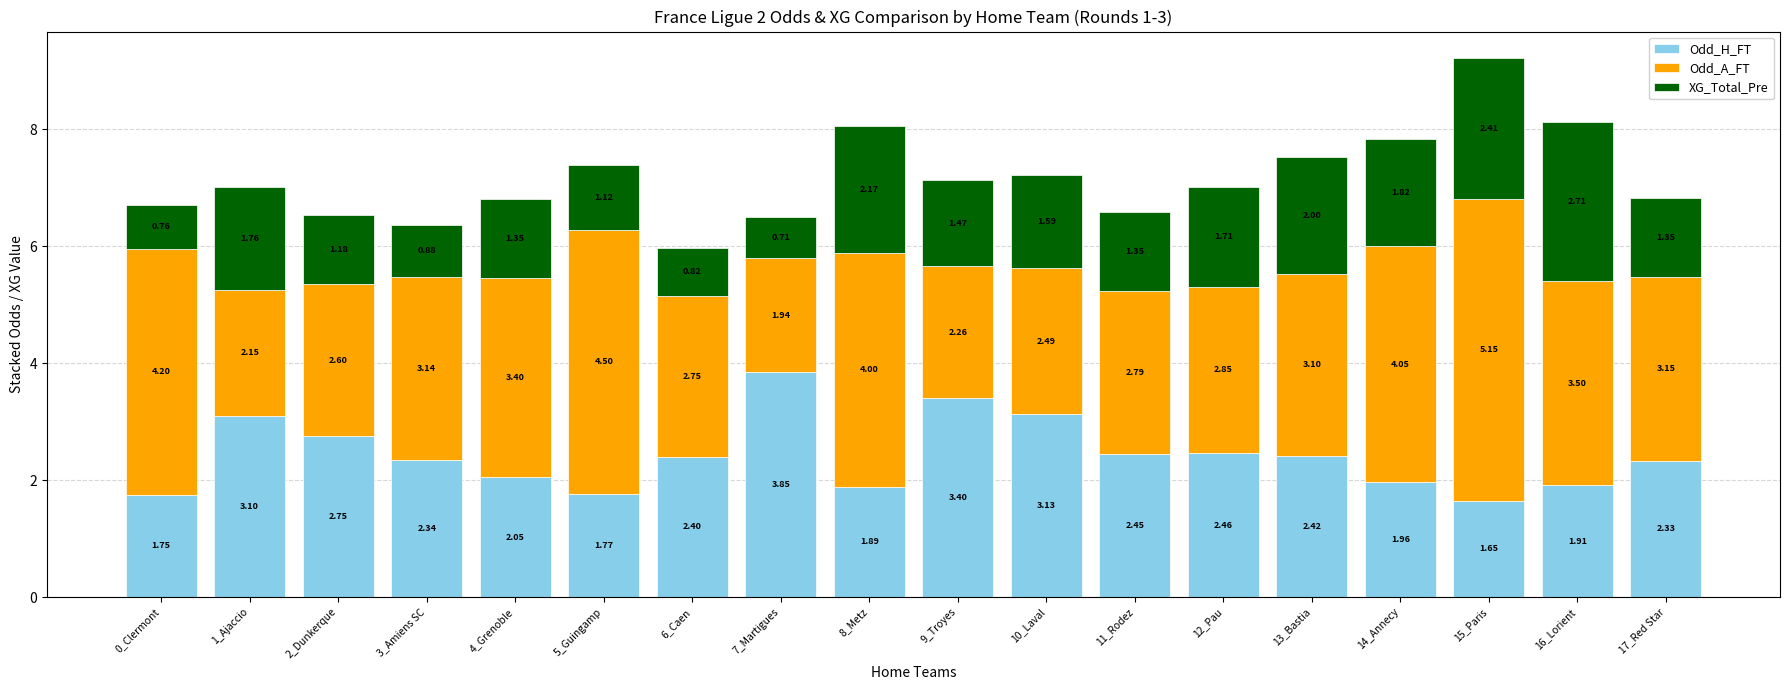

What is the average value of the Odd_H_FT series?

2.4